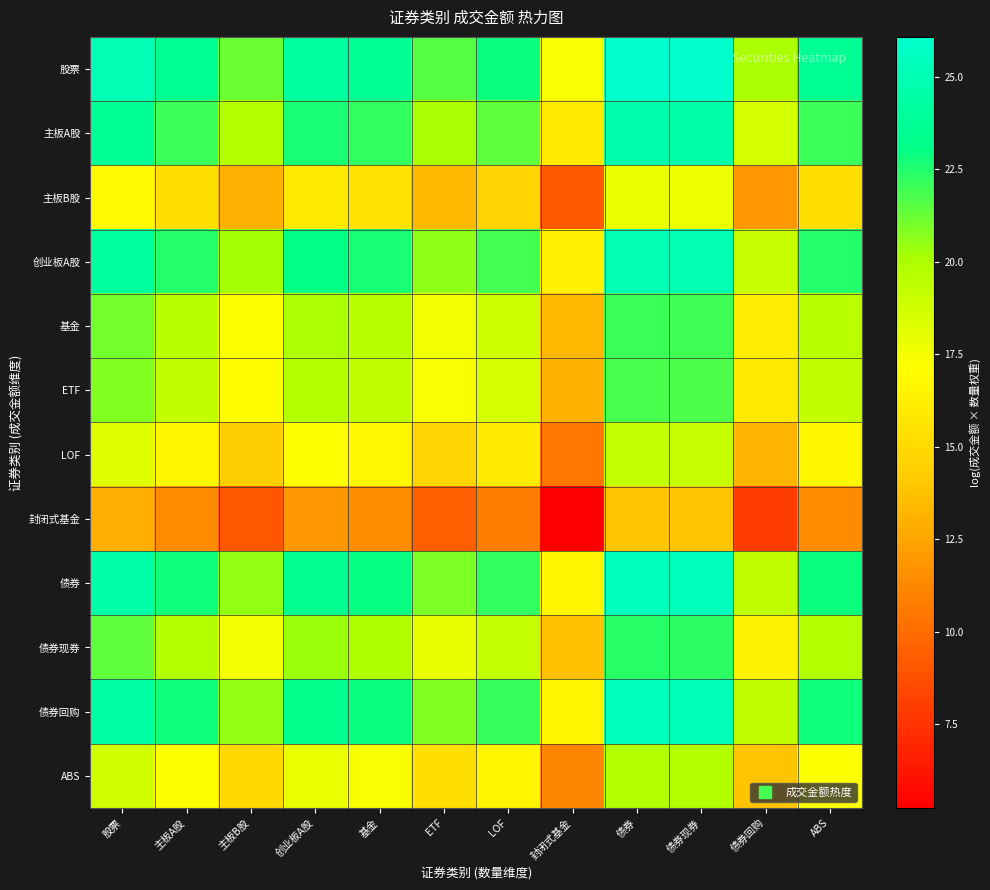

What is the total value across all series at 债券现券?

262.6